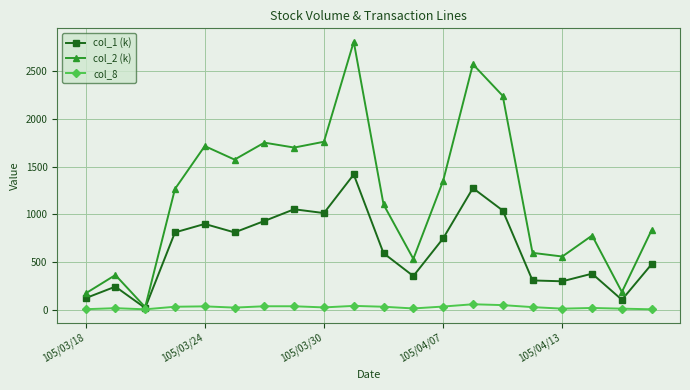

True or false: col_1 (k) has more than 2 interior local peaks.

True